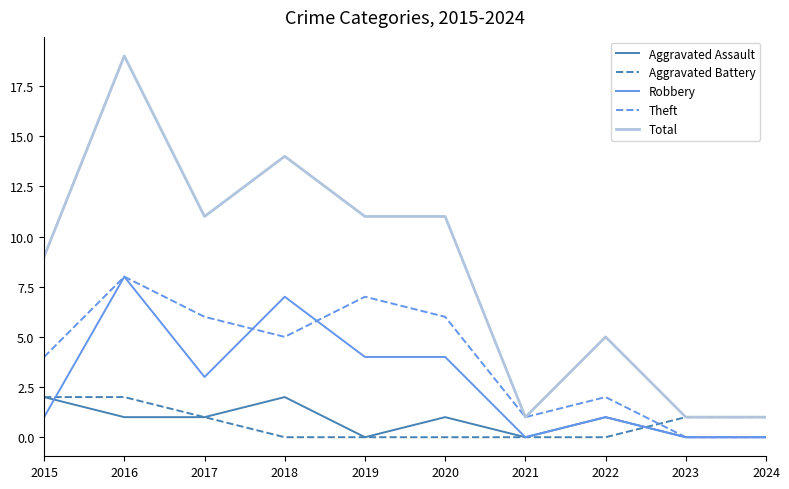

What is the difference between the Aggravated Battery values at 2017 and 2018?

1